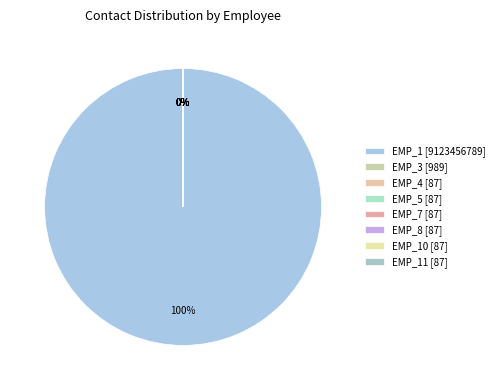

The EMP_8 slice represents 0% of the pie. True or false?

True